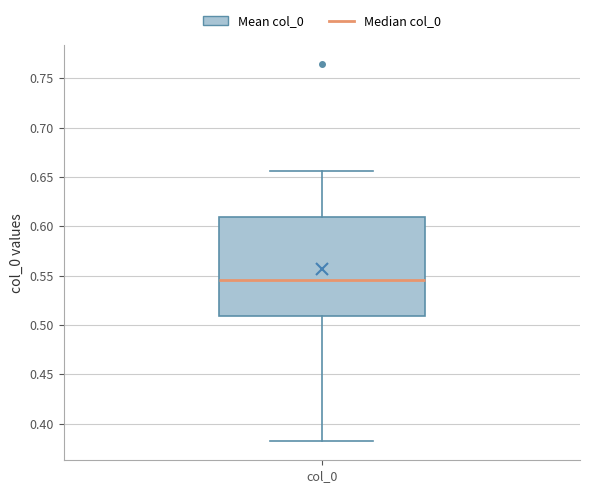

Read this box plot against the y-axis: the position of the median line, the range covered by the box, and the ends of both whiskers. The values are not printed on the chart, so give them approximately, as read against the axis.

median 0.545, box 0.510 to 0.610, whiskers 0.380 to 0.655